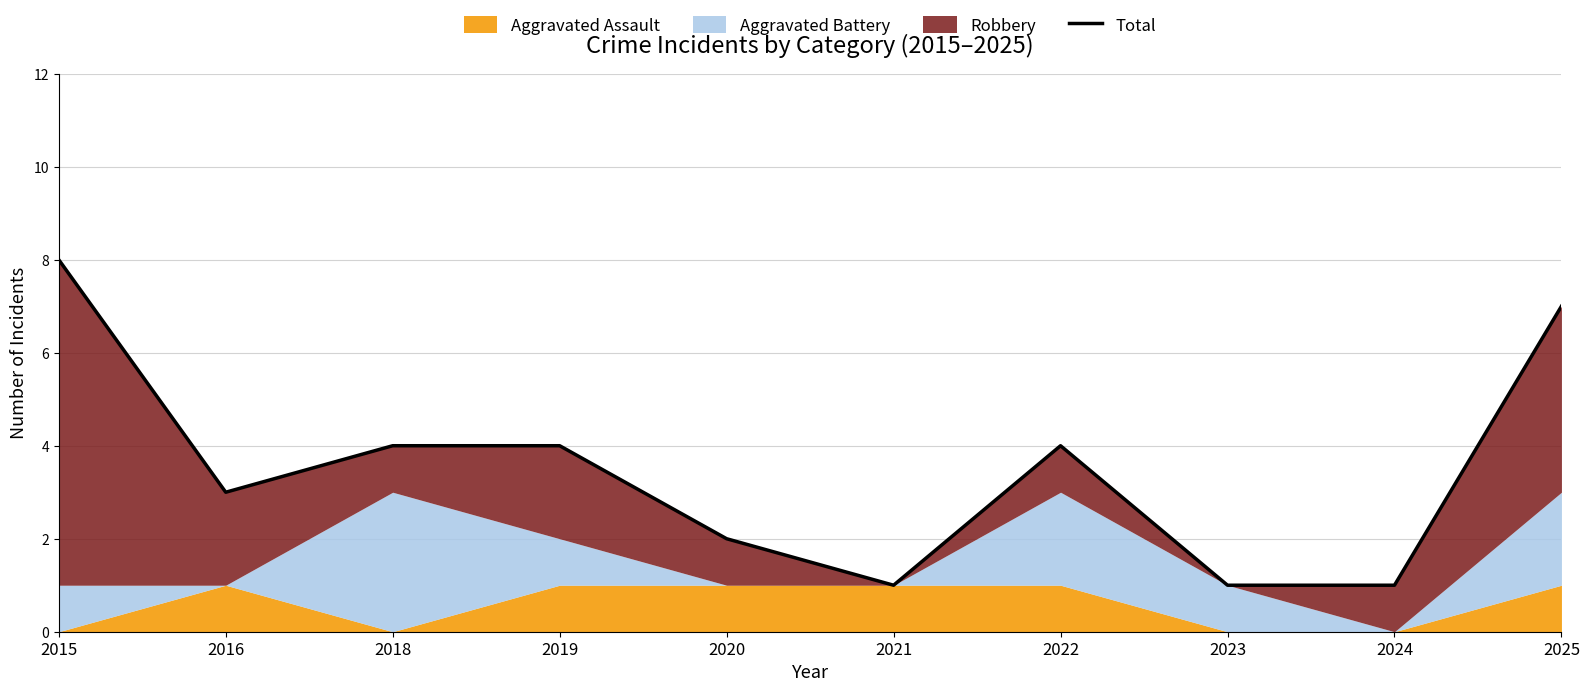

What is the sum of all values?

35